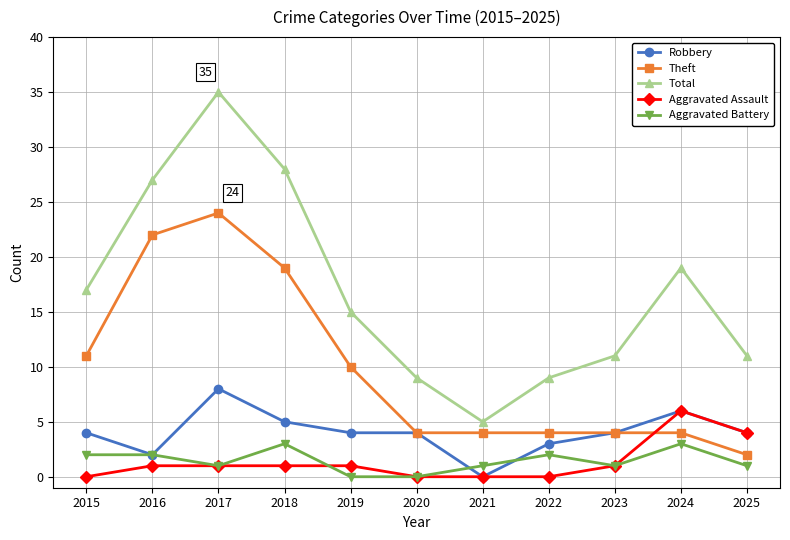

After their last crossing, which series has the higher values: Robbery or Aggravated Battery?

Robbery